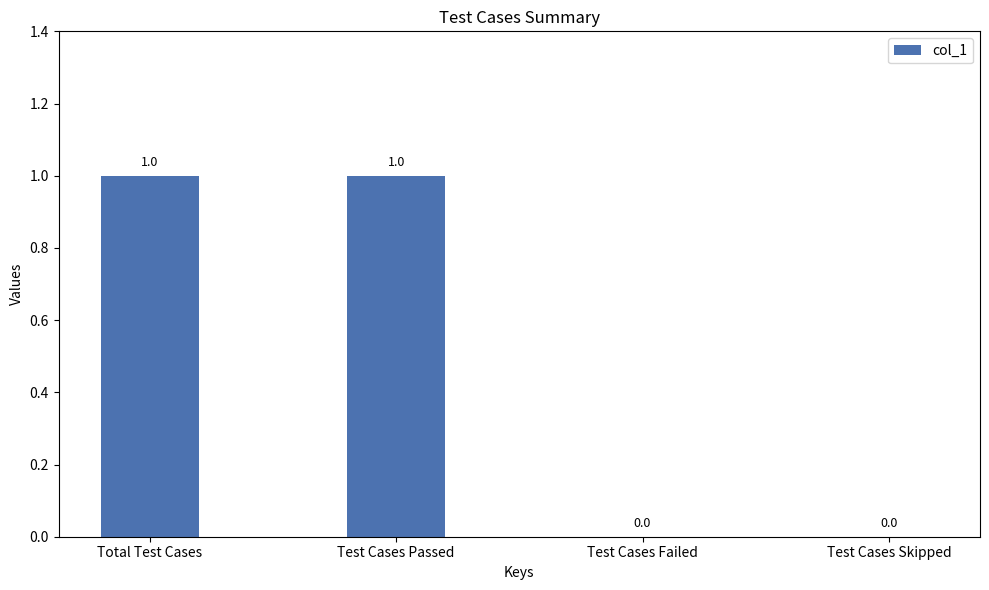

What is the difference between the values at Total Test Cases and Test Cases Skipped?

1